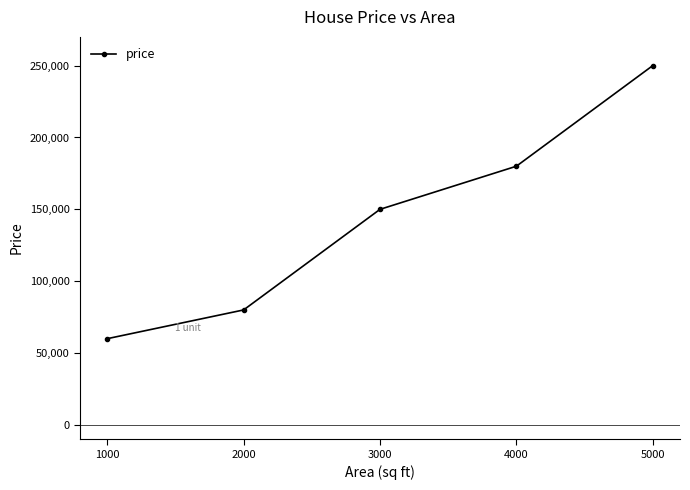

Reading right to left, list all the values displayed in this chart.

5000=250000	4000=180000	3000=150000	2000=80000	1000=60000